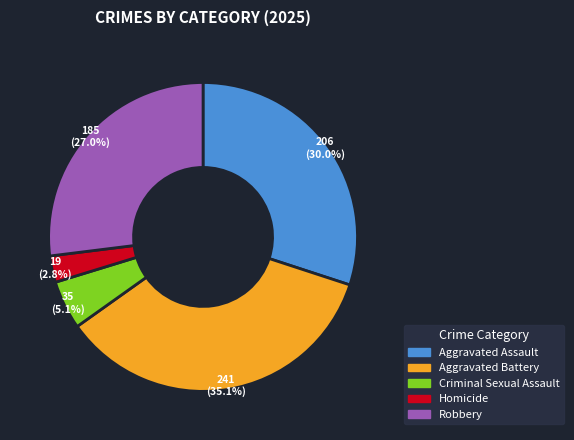

Which has a higher value, Criminal Sexual Assault or Aggravated Battery?

Aggravated Battery